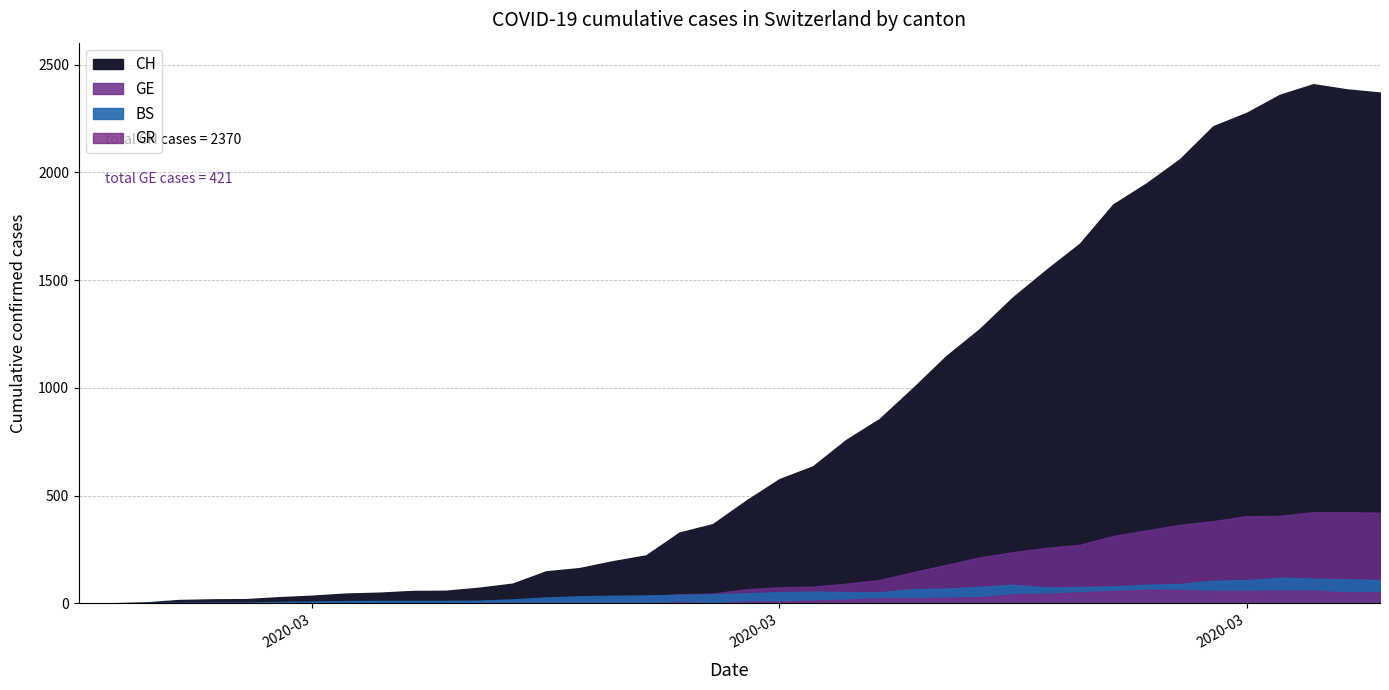

True or false: BS and CH intersect in this chart.

False